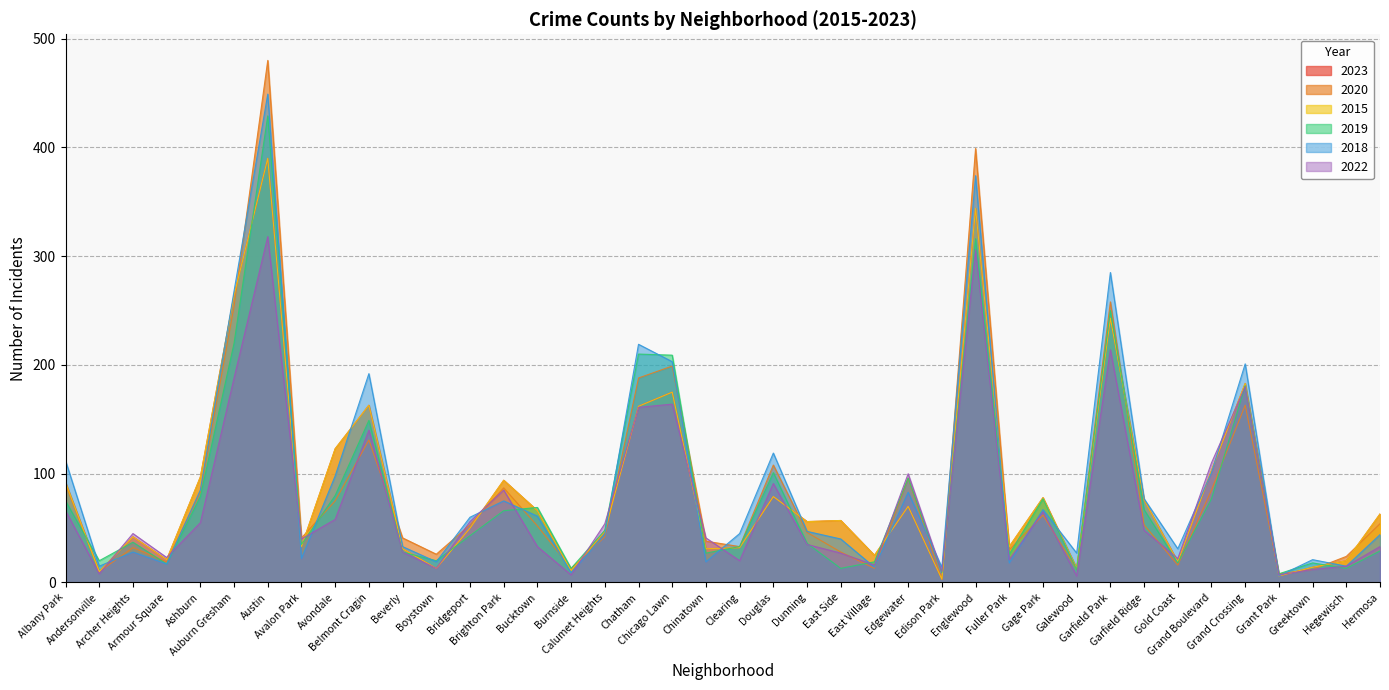

Reading left to right, transcribe all the data shown in this chart.

2023: Albany Park=92	Andersonville=10	Archer Heights=42	Armour Square=21	Ashburn=97	Auburn Gresham=264	Austin=390	Avalon Park=33	Avondale=123	Belmont Cragin=163	Beverly=31	Boystown=13	Bridgeport=50	Brighton Park=94	Bucktown=66	Burnside=11	Calumet Heights=47	Chatham=162	Chicago Lawn=175	Chinatown=31	Clearing=32	Douglas=79	Dunning=56	East Side=57	East Village=25	Edgewater=70	Edison Park=3	Englewood=344	Fuller Park=33	Gage Park=78	Galewood=13	Garfield Park=243	Garfield Ridge=76	Gold Coast=19	Grand Boulevard=103	Grand Crossing=183	Grant Park=6	Greektown=14	Hegewisch=20	Hermosa=63
2020: Albany Park=90	Andersonville=10	Archer Heights=32	Armour Square=19	Ashburn=83	Auburn Gresham=254	Austin=480	Avalon Park=41	Avondale=75	Belmont Cragin=131	Beverly=41	Boystown=26	Bridgeport=53	Brighton Park=87	Bucktown=52	Burnside=13	Calumet Heights=42	Chatham=188	Chicago Lawn=199	Chinatown=38	Clearing=33	Douglas=108	Dunning=46	East Side=28	East Village=13	Edgewater=96	Edison Park=3	Englewood=399	Fuller Park=30	Gage Park=62	Galewood=12	Garfield Park=258	Garfield Ridge=53	Gold Coast=16	Grand Boulevard=85	Grand Crossing=163	Grant Park=8	Greektown=12	Hegewisch=24	Hermosa=54
2015: Albany Park=92	Andersonville=10	Archer Heights=42	Armour Square=21	Ashburn=97	Auburn Gresham=264	Austin=390	Avalon Park=33	Avondale=123	Belmont Cragin=163	Beverly=31	Boystown=13	Bridgeport=50	Brighton Park=94	Bucktown=66	Burnside=11	Calumet Heights=47	Chatham=162	Chicago Lawn=175	Chinatown=31	Clearing=32	Douglas=79	Dunning=56	East Side=57	East Village=25	Edgewater=70	Edison Park=3	Englewood=344	Fuller Park=33	Gage Park=78	Galewood=13	Garfield Park=243	Garfield Ridge=76	Gold Coast=19	Grand Boulevard=103	Grand Crossing=183	Grant Park=6	Greektown=14	Hegewisch=20	Hermosa=63
2019: Albany Park=75	Andersonville=20	Archer Heights=37	Armour Square=17	Ashburn=79	Auburn Gresham=220	Austin=429	Avalon Park=35	Avondale=80	Belmont Cragin=149	Beverly=28	Boystown=20	Bridgeport=43	Brighton Park=66	Bucktown=69	Burnside=13	Calumet Heights=48	Chatham=210	Chicago Lawn=209	Chinatown=27	Clearing=33	Douglas=101	Dunning=36	East Side=13	East Village=19	Edgewater=96	Edison Park=9	Englewood=316	Fuller Park=26	Gage Park=77	Galewood=12	Garfield Park=250	Garfield Ridge=67	Gold Coast=18	Grand Boulevard=77	Grand Crossing=181	Grant Park=8	Greektown=18	Hegewisch=13	Hermosa=29
2018: Albany Park=112	Andersonville=15	Archer Heights=28	Armour Square=17	Ashburn=85	Auburn Gresham=268	Austin=449	Avalon Park=22	Avondale=98	Belmont Cragin=192	Beverly=33	Boystown=19	Bridgeport=60	Brighton Park=75	Bucktown=61	Burnside=9	Calumet Heights=44	Chatham=219	Chicago Lawn=203	Chinatown=19	Clearing=45	Douglas=119	Dunning=47	East Side=40	East Village=14	Edgewater=83	Edison Park=14	Englewood=374	Fuller Park=18	Gage Park=67	Galewood=27	Garfield Park=285	Garfield Ridge=77	Gold Coast=31	Grand Boulevard=101	Grand Crossing=201	Grant Park=6	Greektown=21	Hegewisch=15	Hermosa=44
2022: Albany Park=66	Andersonville=8	Archer Heights=45	Armour Square=23	Ashburn=55	Auburn Gresham=188	Austin=318	Avalon Park=40	Avondale=58	Belmont Cragin=140	Beverly=28	Boystown=13	Bridgeport=56	Brighton Park=85	Bucktown=33	Burnside=7	Calumet Heights=54	Chatham=161	Chicago Lawn=164	Chinatown=41	Clearing=20	Douglas=91	Dunning=35	East Side=27	East Village=16	Edgewater=100	Edison Park=10	Englewood=306	Fuller Park=21	Gage Park=65	Galewood=6	Garfield Park=214	Garfield Ridge=48	Gold Coast=22	Grand Boulevard=110	Grand Crossing=180	Grant Park=7	Greektown=12	Hegewisch=15	Hermosa=33